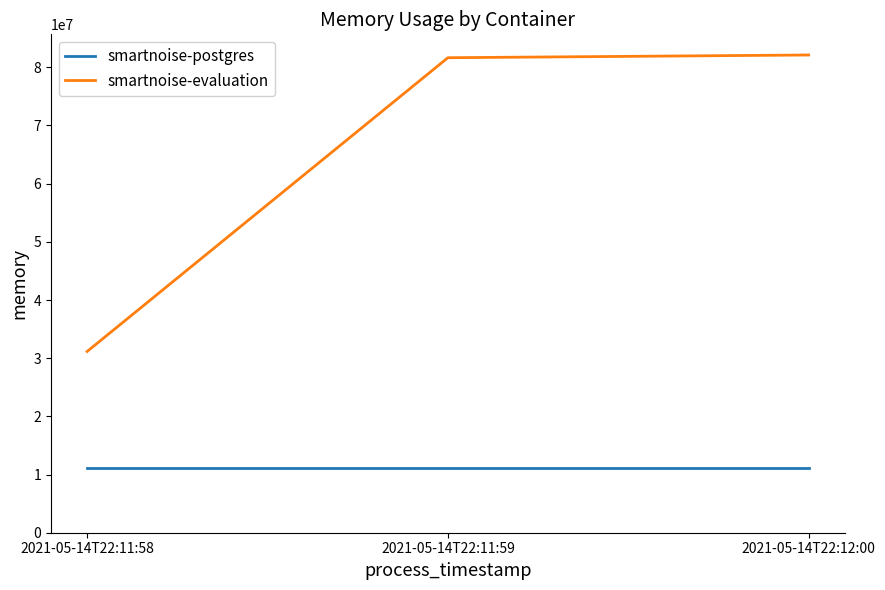

What is the difference between the highest and lowest values at 2021-05-14T22:11:58?

20086784